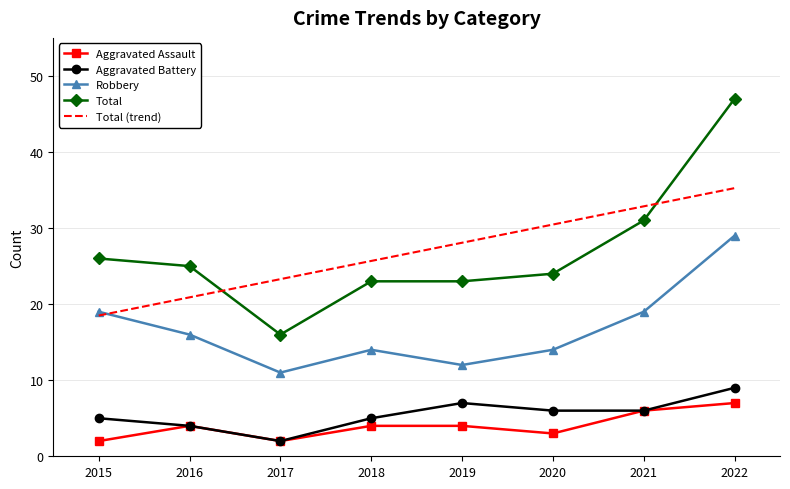

At which category is the sum across all series the highest?

2022